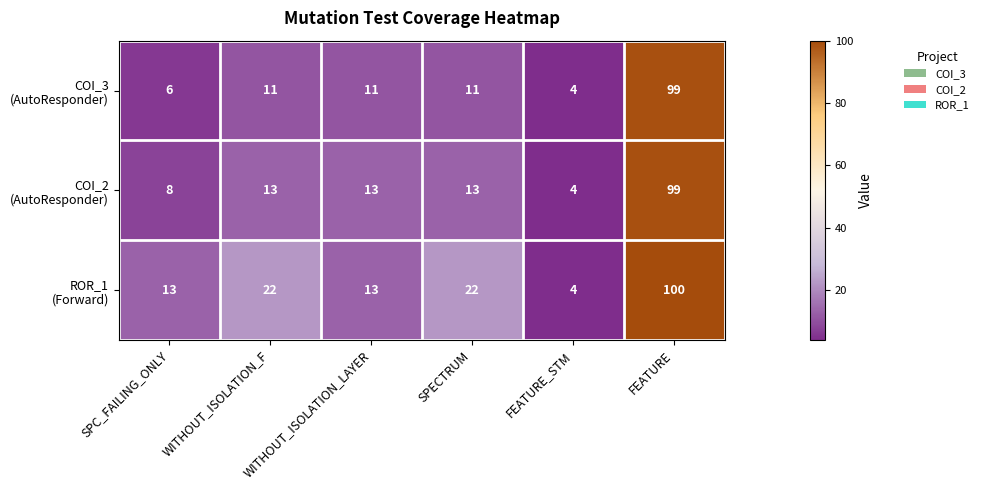

At how many categories does at least one series exceed 17?

3